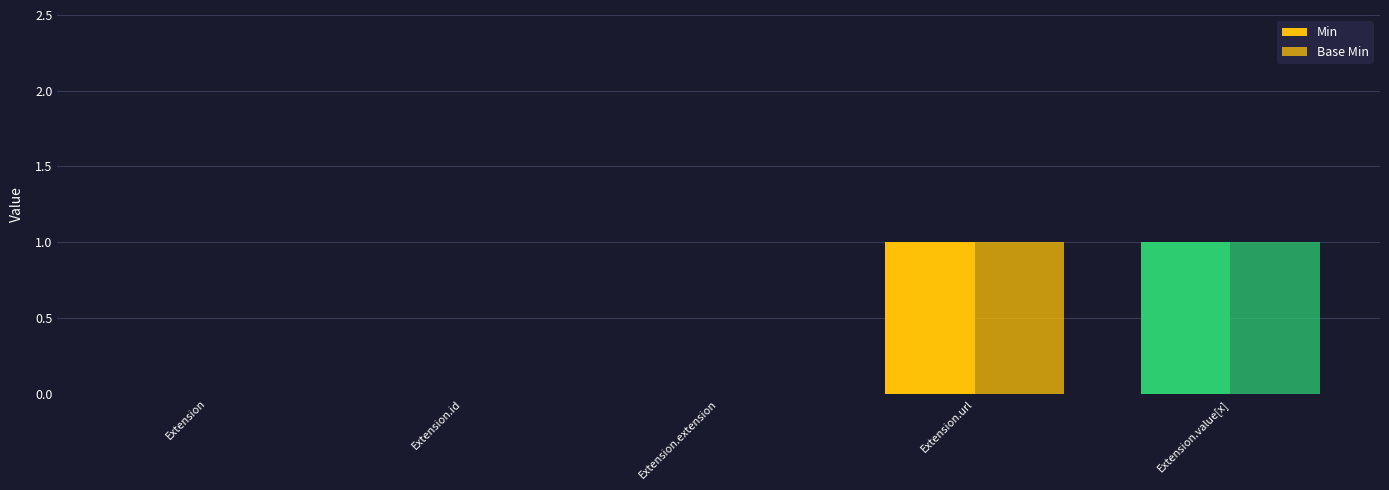

How many Base Min values are between 0 and 1?

5